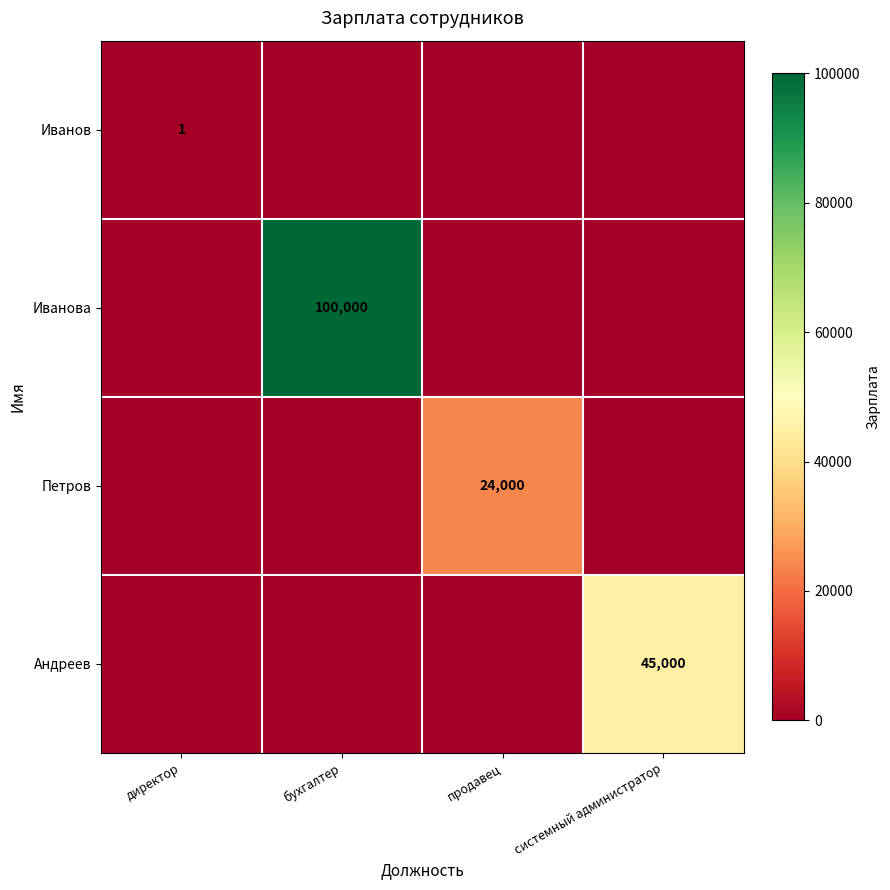

Is it true that Андреев equals 69841 at системный администратор?

False